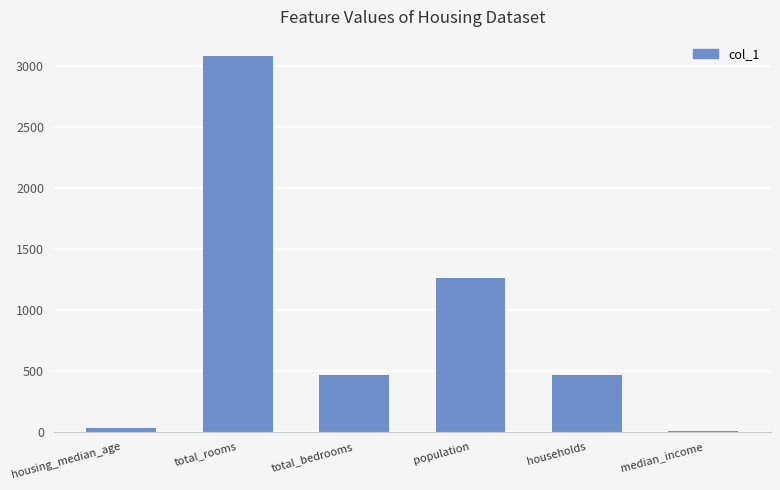

The chart shows a value of 592.9 at population. True or false?

False